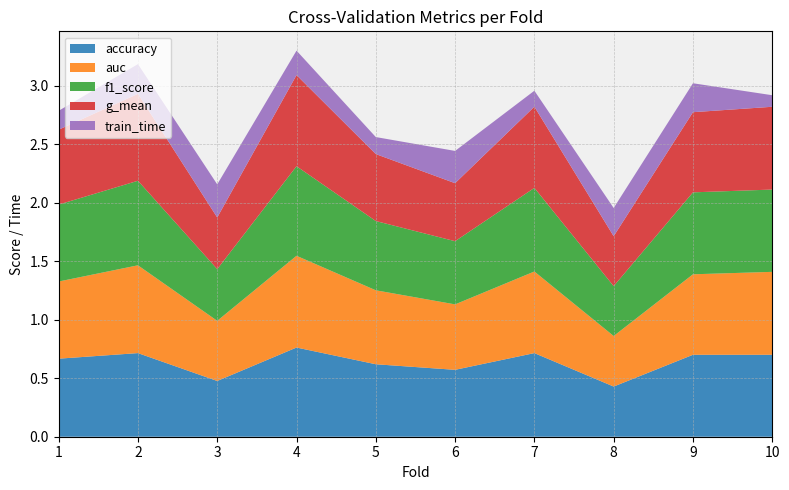

Reading left to right, extract all data points from this chart.

accuracy: 1=0.7	2=0.7	3=0.5	4=0.8	5=0.6	6=0.6	7=0.7	8=0.4	9=0.7	10=0.7
auc: 1=0.7	2=0.8	3=0.5	4=0.8	5=0.6	6=0.6	7=0.7	8=0.4	9=0.7	10=0.7
f1_score: 1=0.7	2=0.7	3=0.4	4=0.8	5=0.6	6=0.5	7=0.7	8=0.4	9=0.7	10=0.7
g_mean: 1=0.6	2=0.7	3=0.4	4=0.8	5=0.6	6=0.5	7=0.7	8=0.4	9=0.7	10=0.7
train_time: 1=0.2	2=0.3	3=0.3	4=0.2	5=0.1	6=0.3	7=0.1	8=0.2	9=0.2	10=0.1